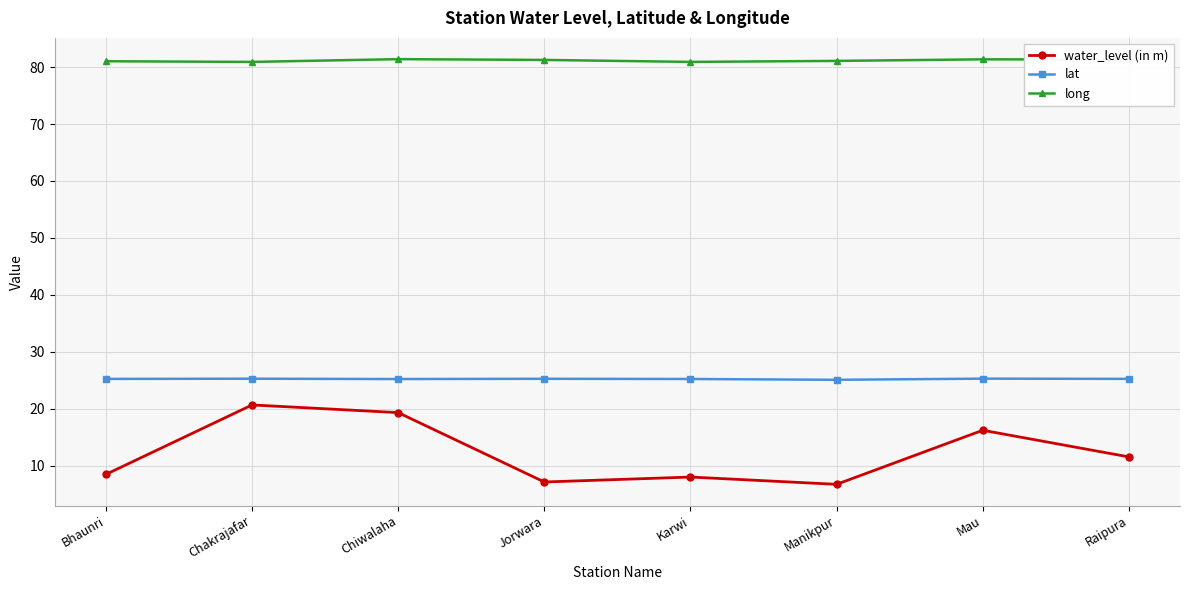

Rank the series at Bhaunri from lowest to highest value.

water_level (in m), lat, long